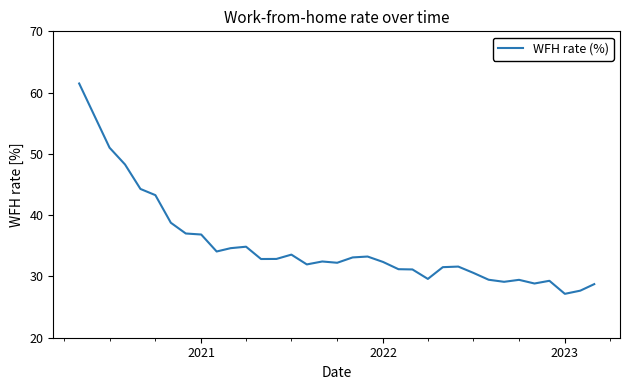

What is the greatest value displayed?

61.5